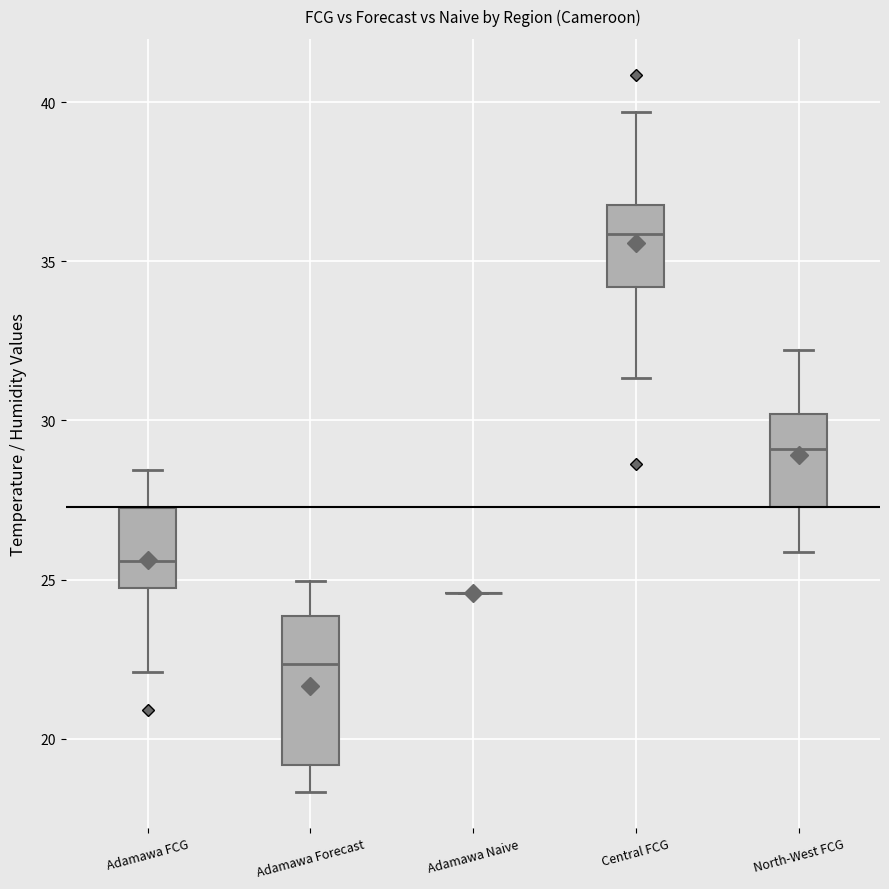

Reading left to right, read every box against the y-axis: the position of its median line, the range the box covers, and the ends of its whiskers. The values are not printed on the chart, so give them approximately, as read against the axis.

Adamawa FCG: median 25.5, box 24.5 to 27.0, whiskers 22.0 to 28.5
Adamawa Forecast: median 22.5, box 19.0 to 24.0, whiskers 18.5 to 25.0
Adamawa Naive: box collapsed to a line at 24.5, whiskers 24.5 to 24.5
Central FCG: median 36.0, box 34.0 to 37.0, whiskers 31.5 to 39.5
North-West FCG: median 29.0, box 27.5 to 30.0, whiskers 26.0 to 32.0